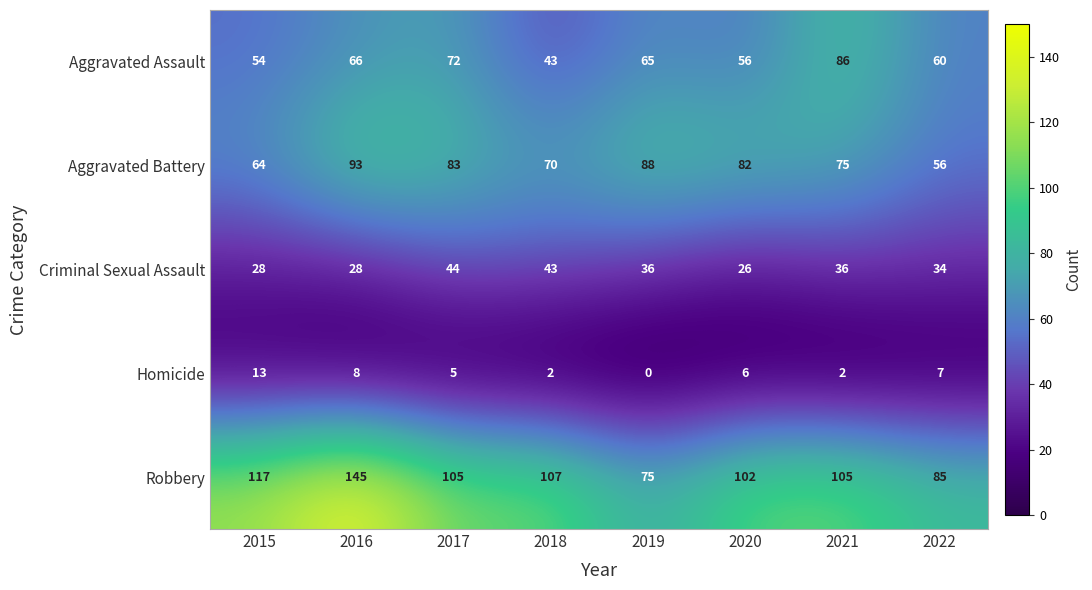

Is the value of Robbery at 2022 greater than the value of Aggravated Assault at 2018?

Yes